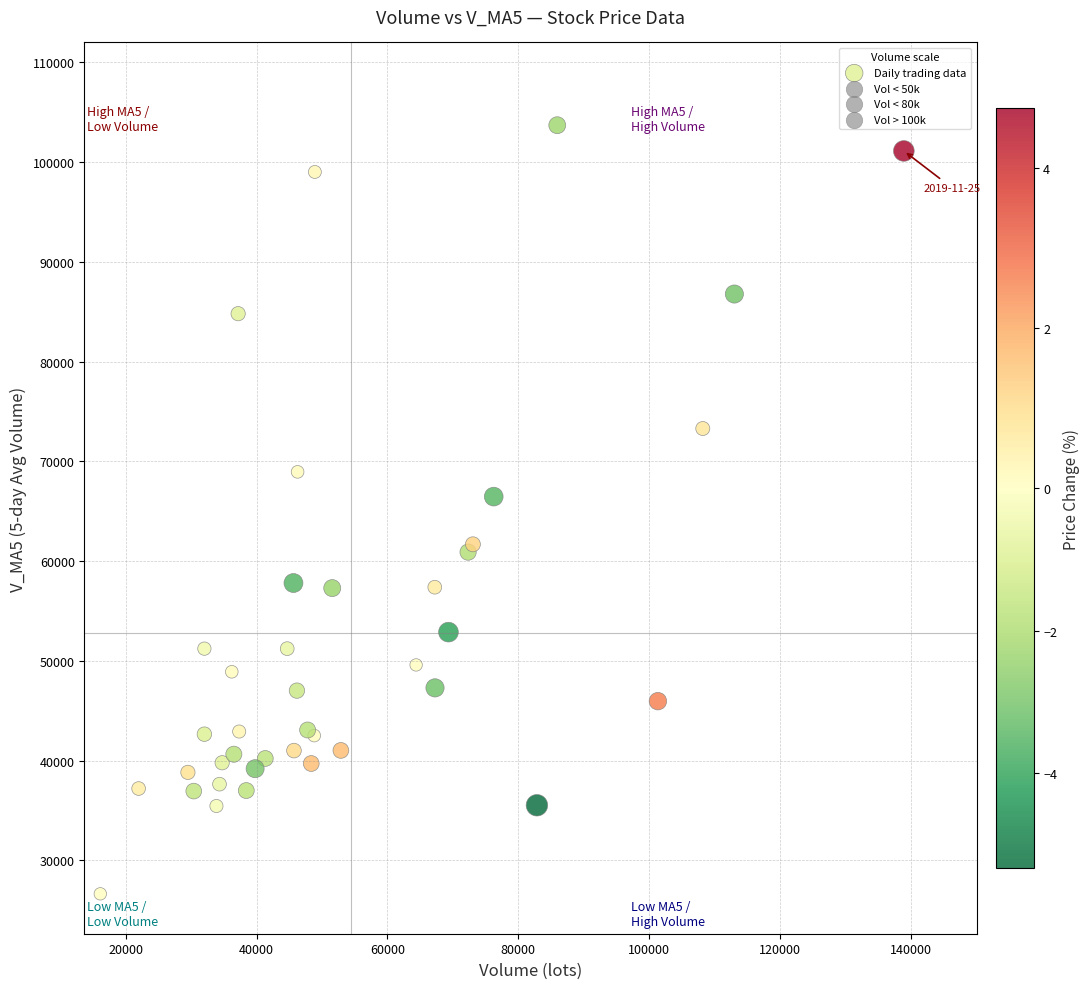

What Y value in the scatter plot is closest to 65167?

66461.2